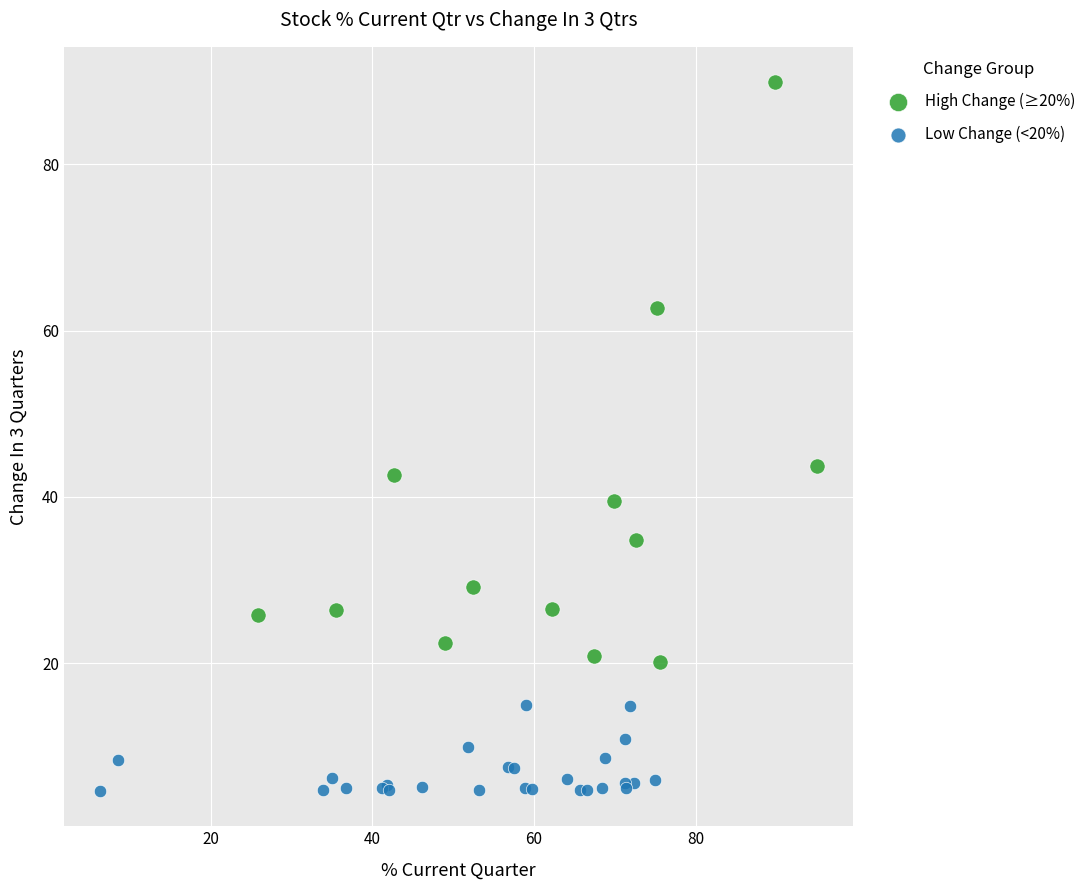

What are all the series names shown in the legend?

High Change (≥20%), Low Change (<20%)